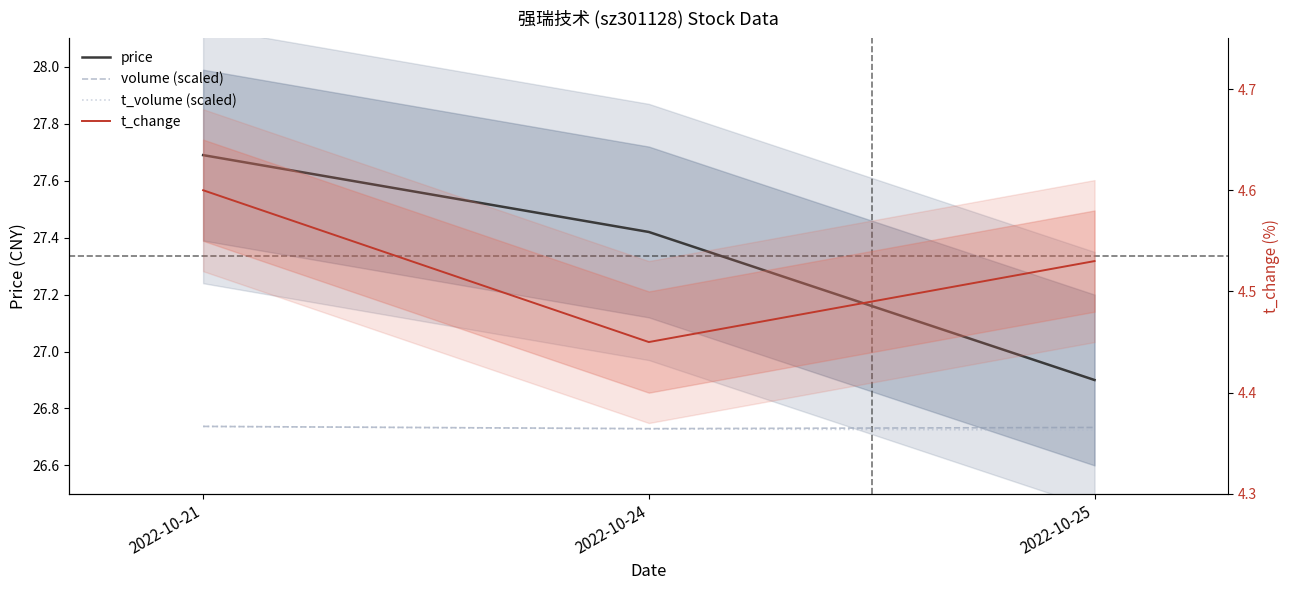

What are all the series names shown in the legend?

price, volume (scaled), t_volume (scaled), t_change